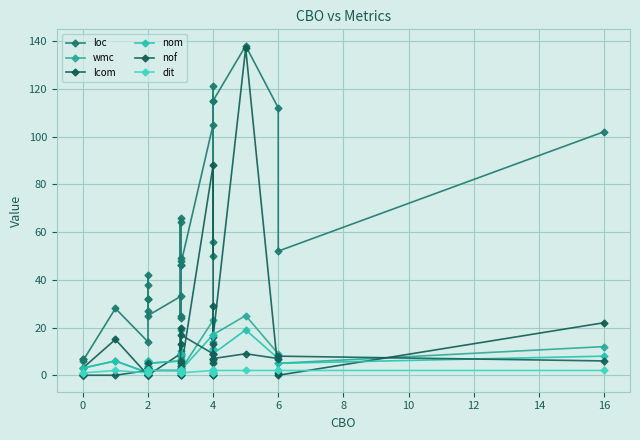

What are all the series names shown in the legend?

loc, wmc, lcom, nom, nof, dit